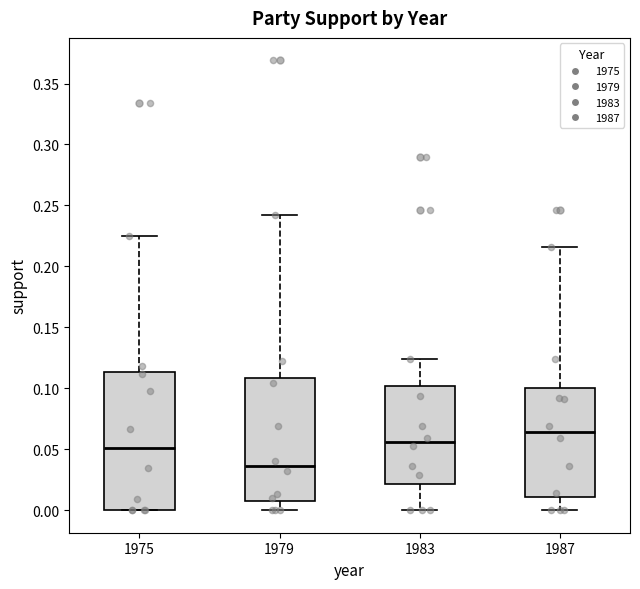

Reading left to right, transcribe this box plot: for each box, give where its median line is, the range the box spans, and where its two whiskers end, as read against the y-axis. The values are not printed on the chart, so give them approximately, as read against the axis.

1975: median 0.050, box 0.000 to 0.115, whiskers 0.000 to 0.225
1979: median 0.035, box 0.010 to 0.110, whiskers 0.000 to 0.240
1983: median 0.055, box 0.020 to 0.100, whiskers 0.000 to 0.125
1987: median 0.065, box 0.010 to 0.100, whiskers 0.000 to 0.215